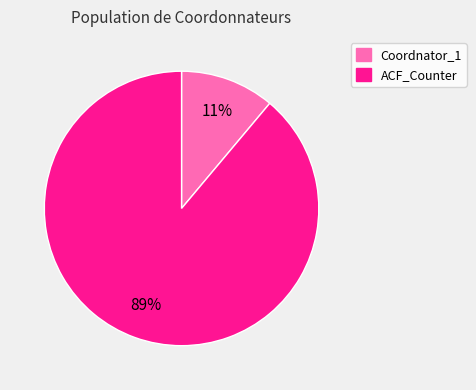

How many segments does this pie chart have?

2